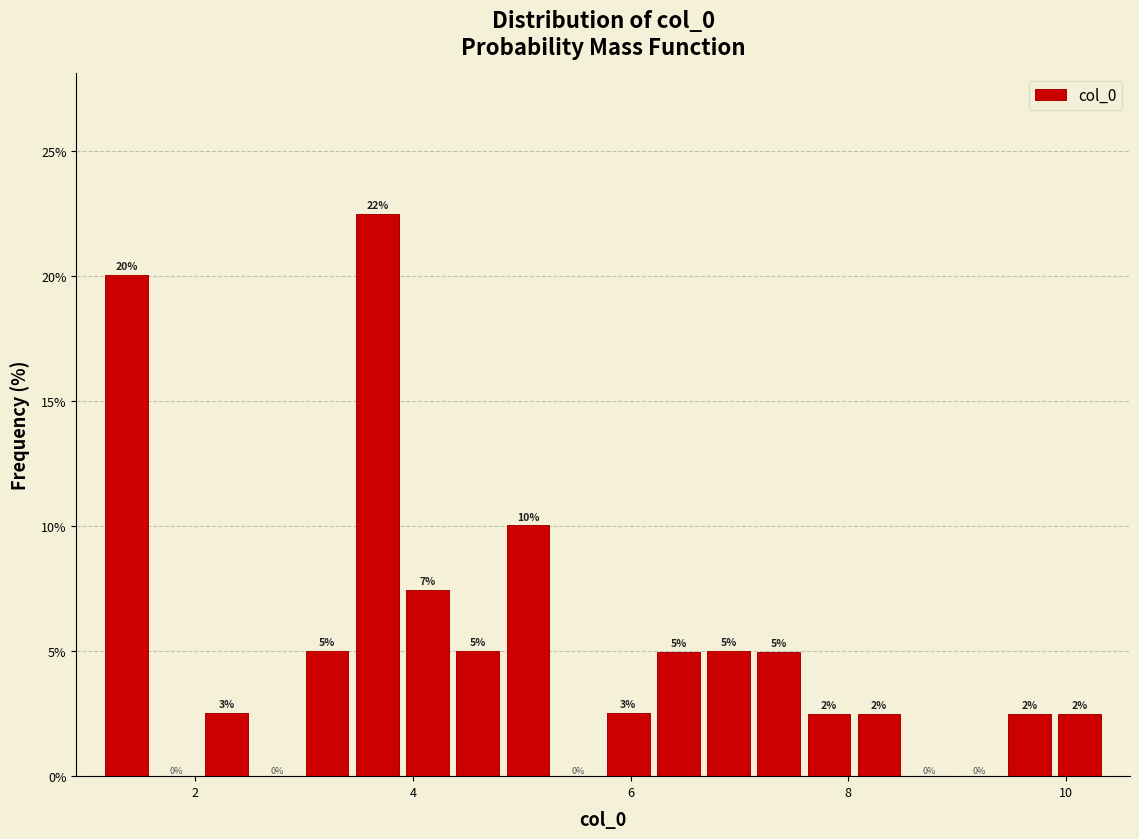

Around what value on the x-axis is the tallest bar? Give the approximate position of its centre, as read against the axis.

3.6